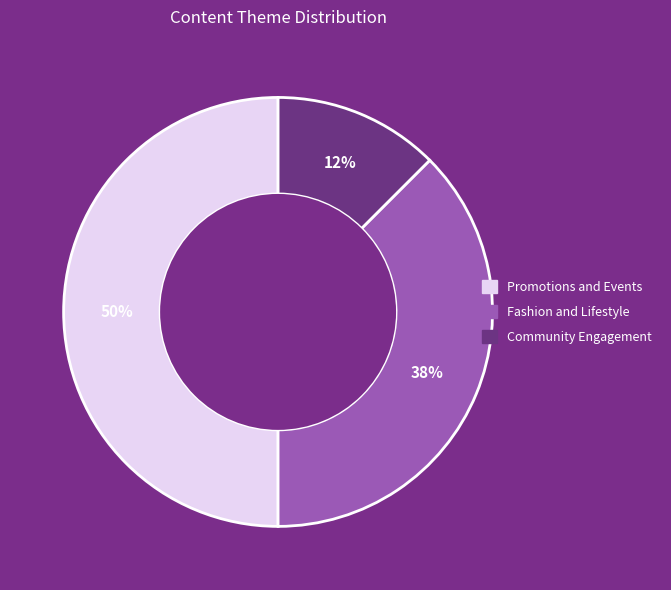

Count the number of slices in the pie.

3